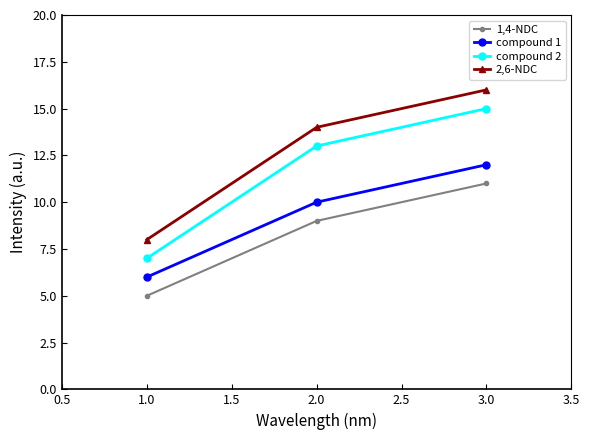

Rank the categories by compound 2 value from highest to lowest.

3.0, 2.0, 1.0